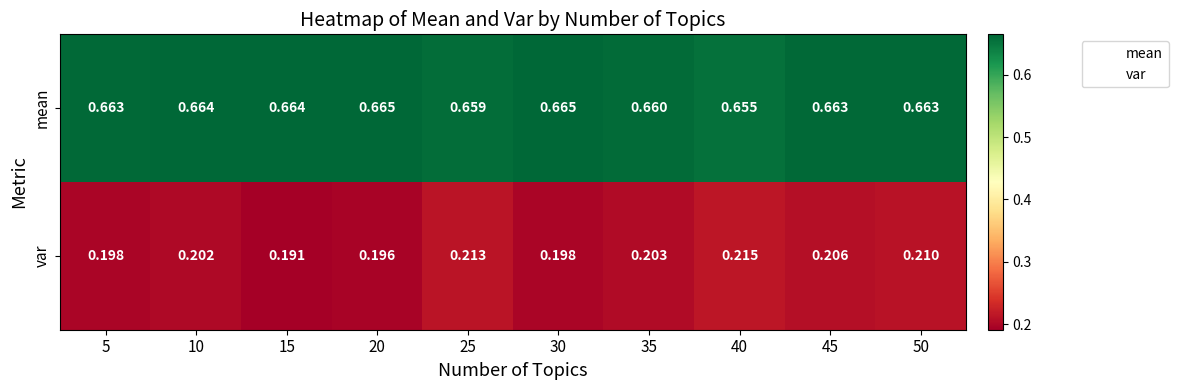

At which category does the chart reach its minimum across all series?

15